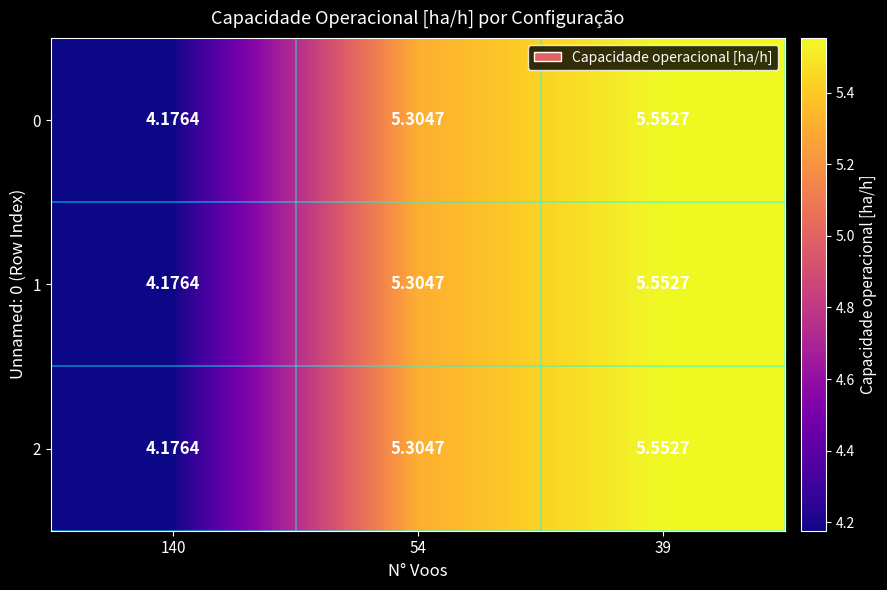

How many distinct data groups are displayed?

3